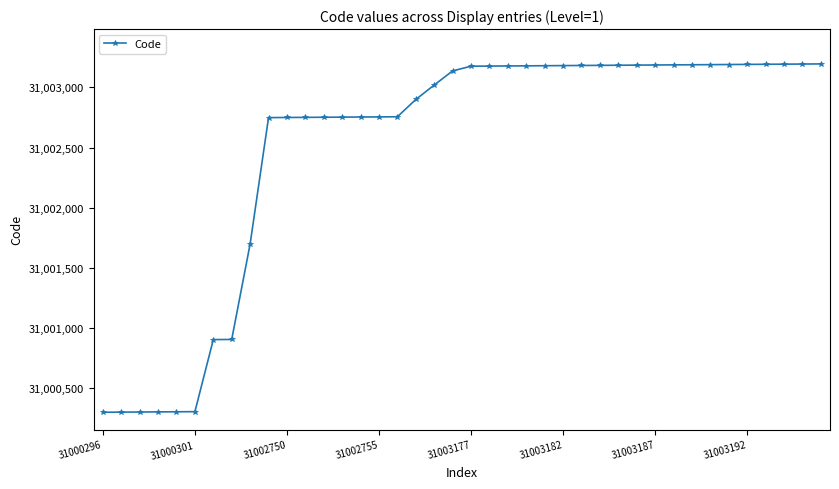

How many distinct data groups are displayed?

1